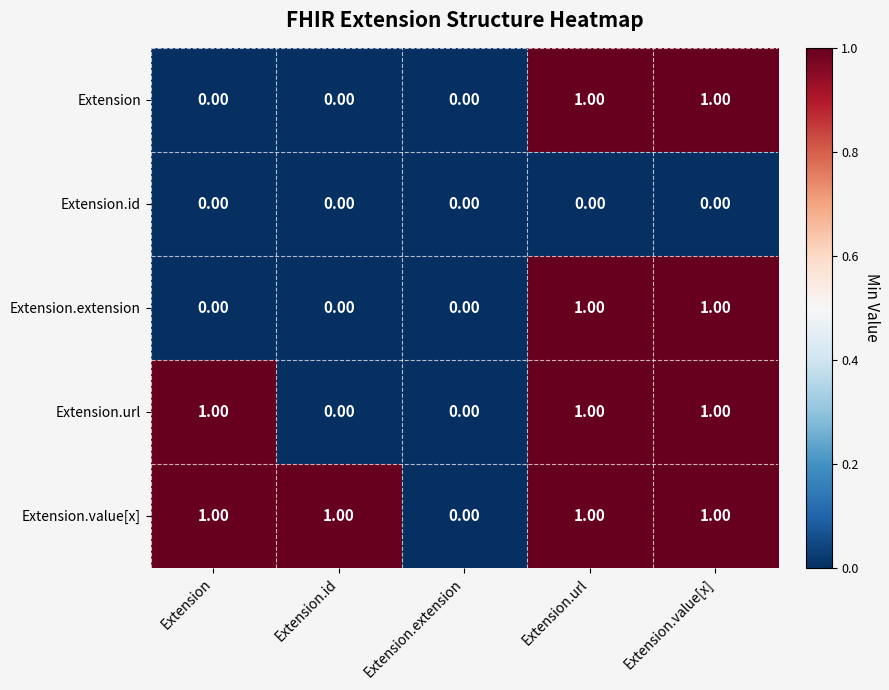

What is the sum of all Extension.value[x] values?

4